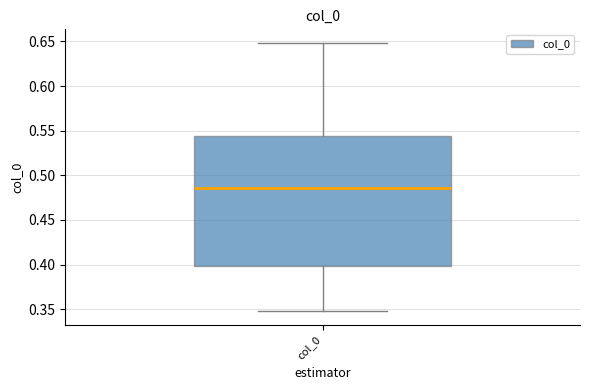

Transcribe this box plot: give where the median line is, the range the box spans, and where the two whiskers end, as read against the y-axis. The values are not printed on the chart, so give them approximately, as read against the axis.

median 0.485, box 0.400 to 0.545, whiskers 0.350 to 0.650